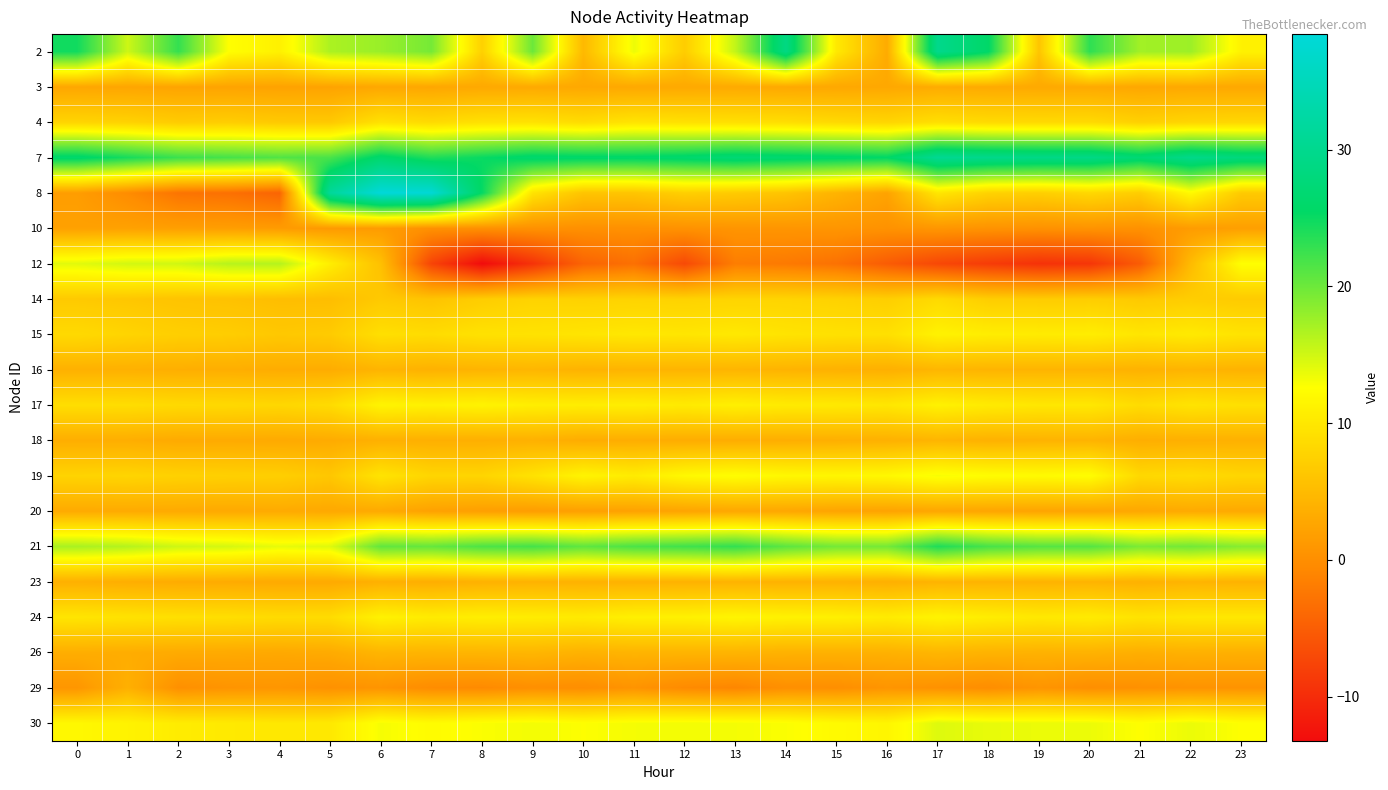

What is the maximum value shown in the chart?

38.4